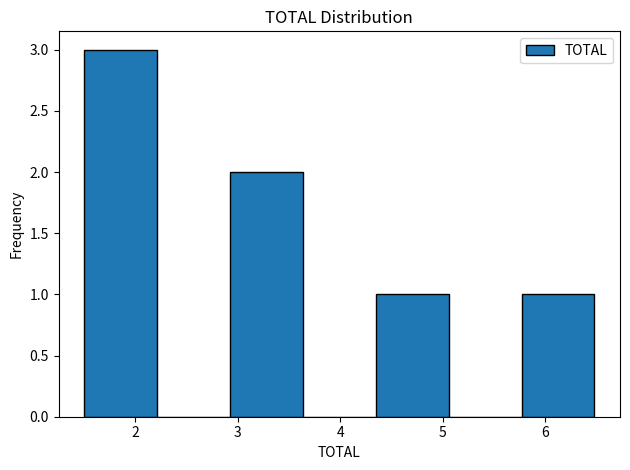

Which range on the x-axis has the tallest bar?

1.5 to 2.2